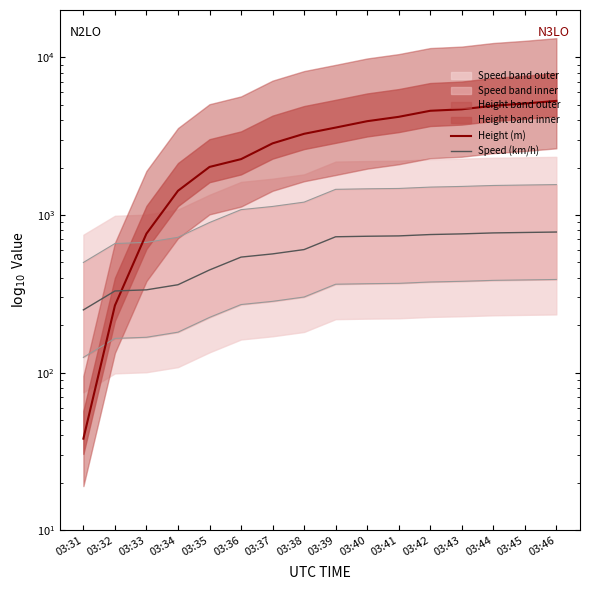

At which category does the chart reach its peak across all series?

03:46